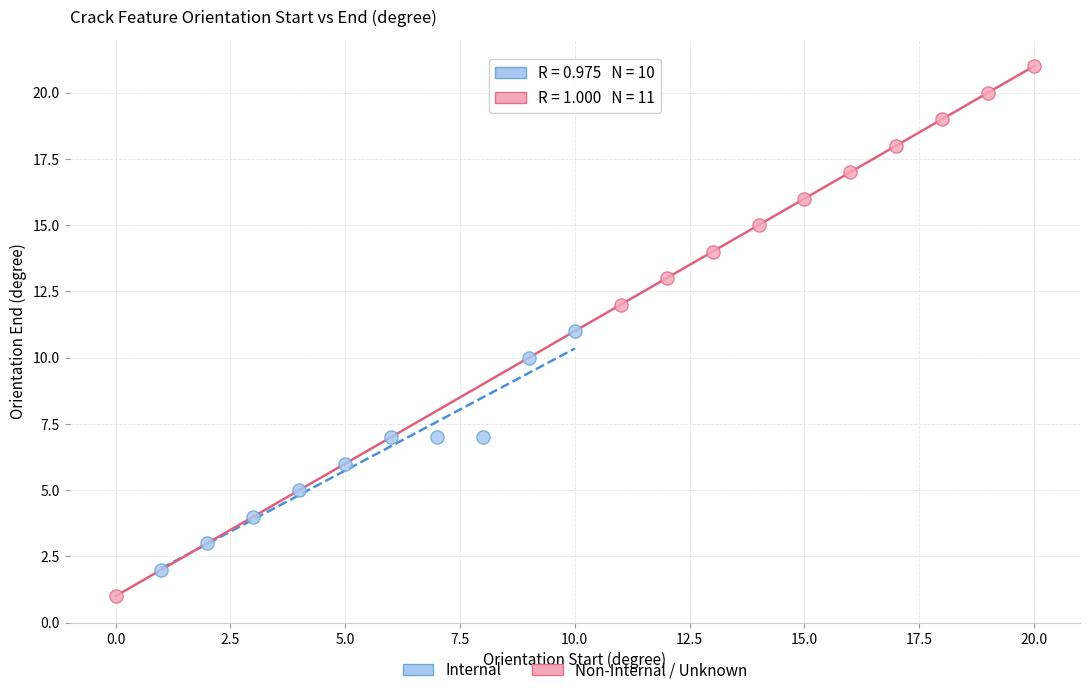

Which series contains the highest Y value?

Non-Internal / Unknown